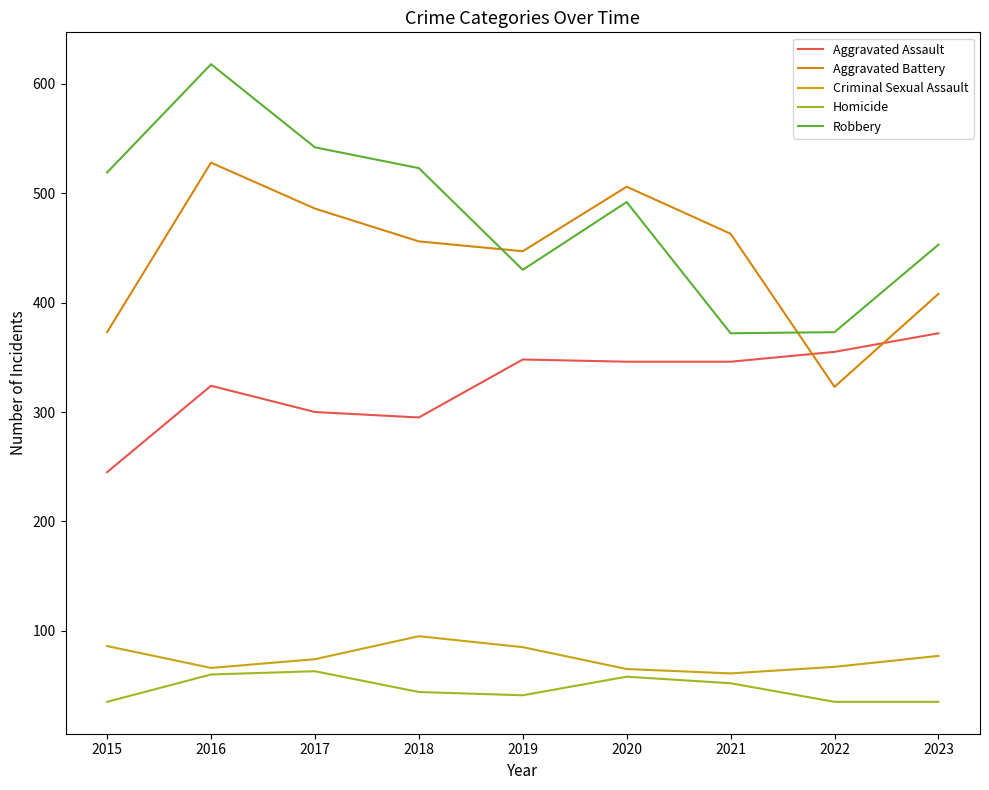

At which category does the chart reach its minimum across all series?

2015